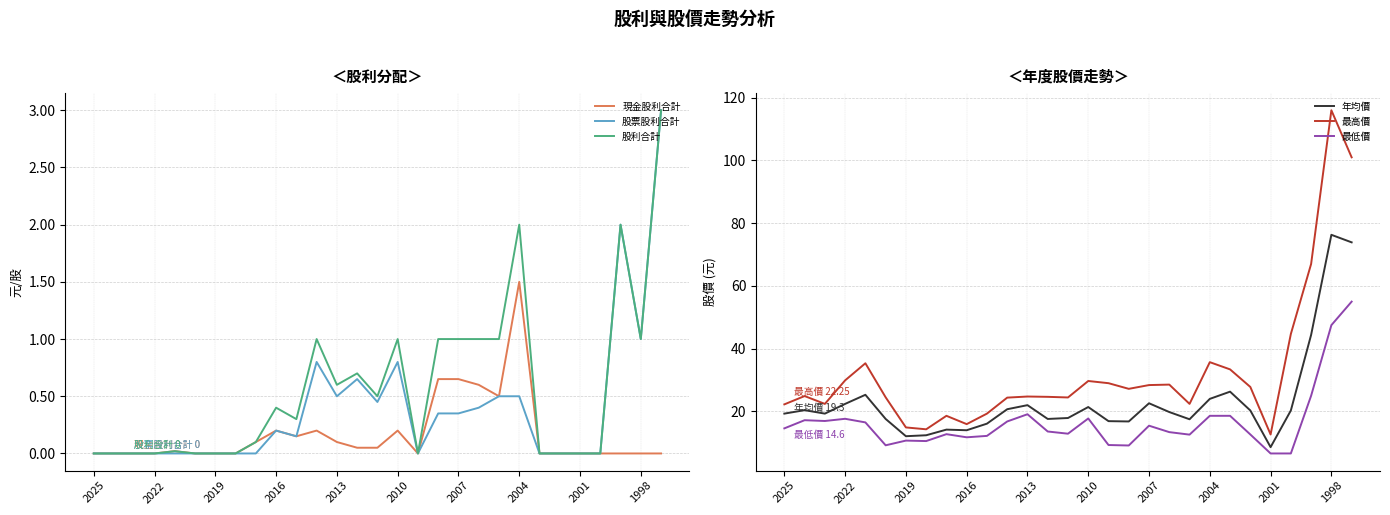

How many lines are shown in the chart?

6